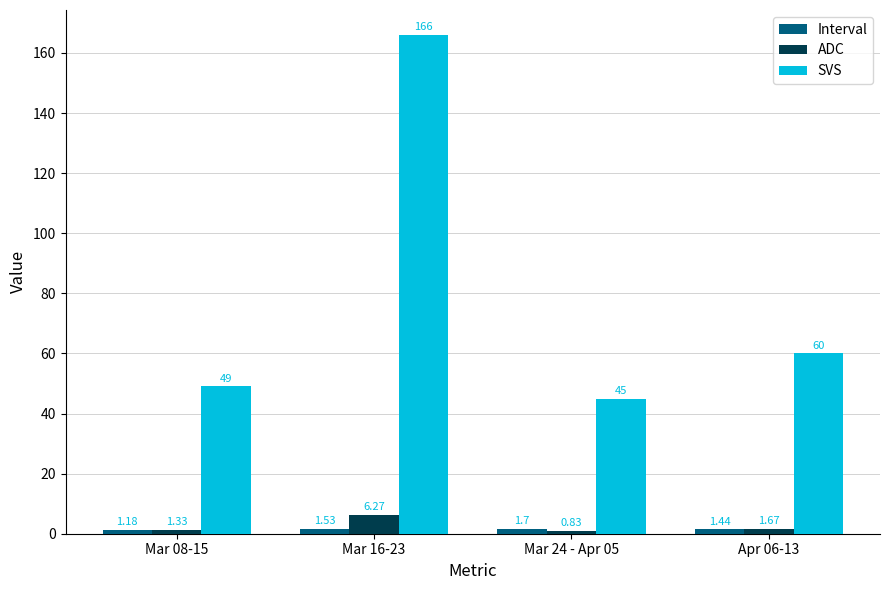

Rank the categories by ADC value from highest to lowest.

Mar 16-23, Apr 06-13, Mar 08-15, Mar 24 - Apr 05